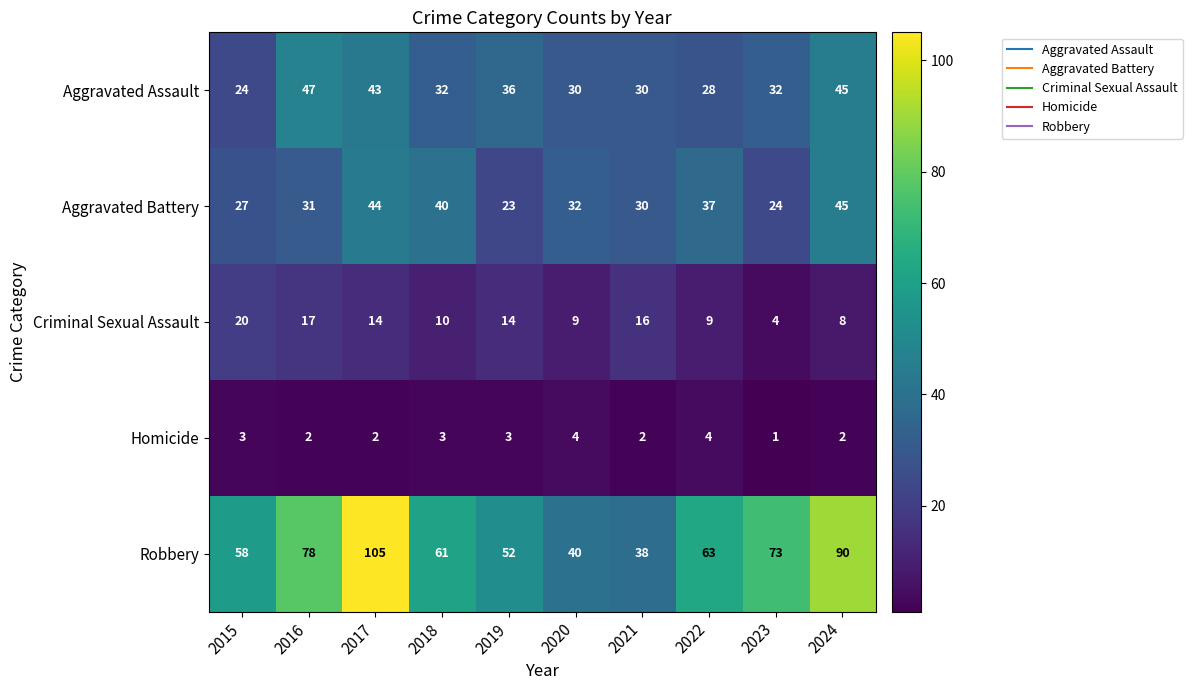

At which category is the sum across all series the highest?

2017